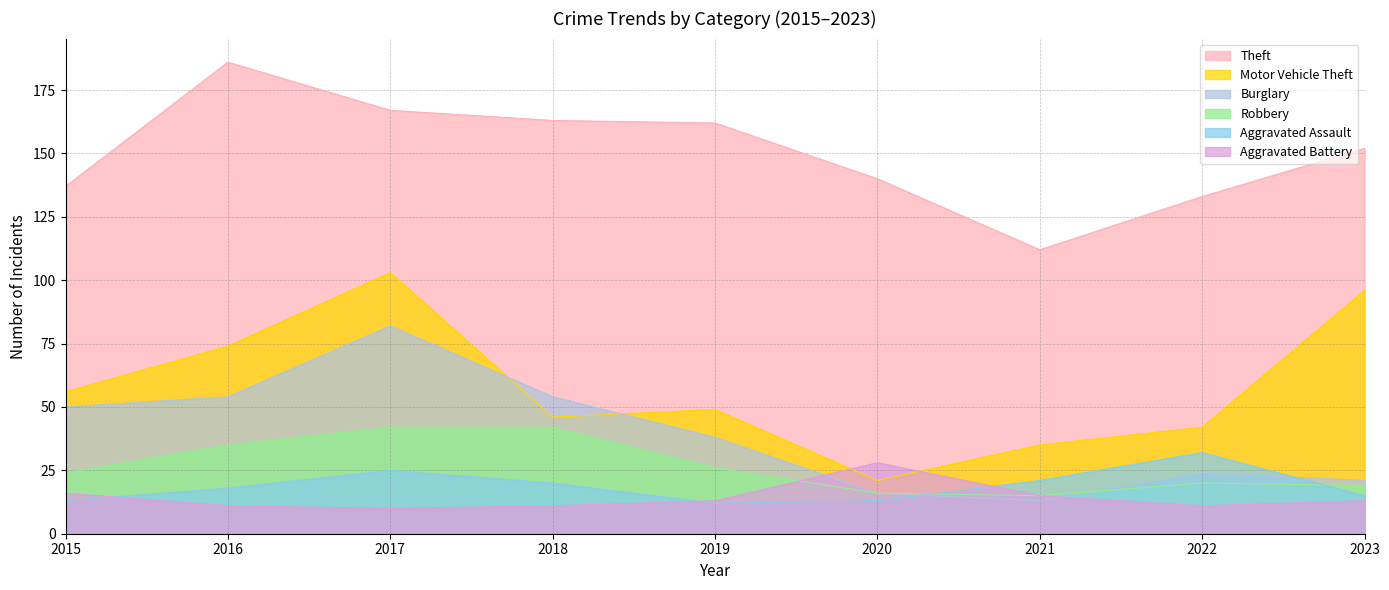

In Motor Vehicle Theft, how many points are lower than both neighbors (excluding endpoints)?

2